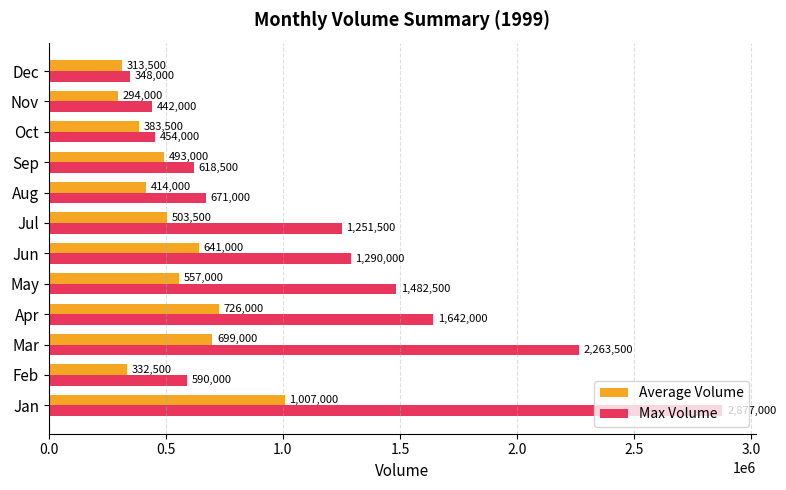

Which series has the largest range (max minus min)?

Max Volume